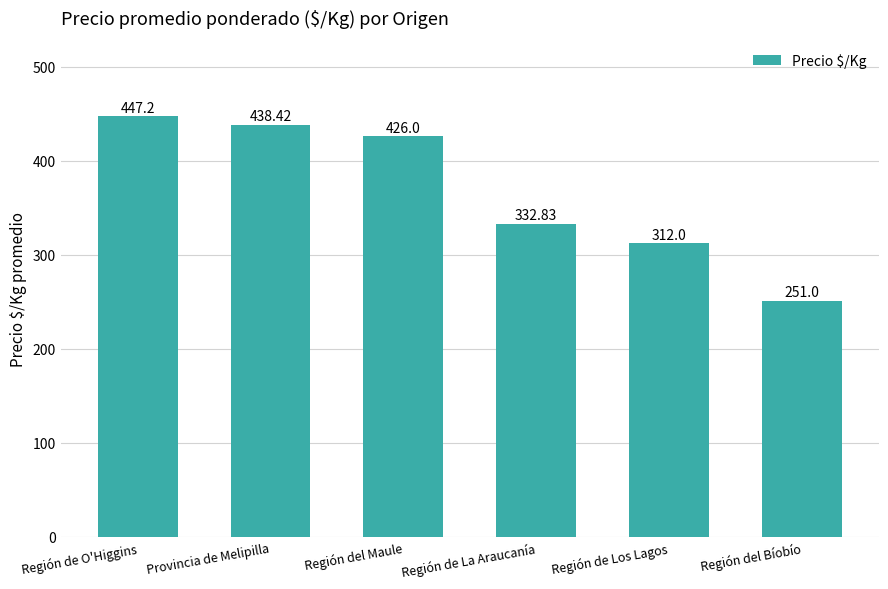

How many values are below 426?

3